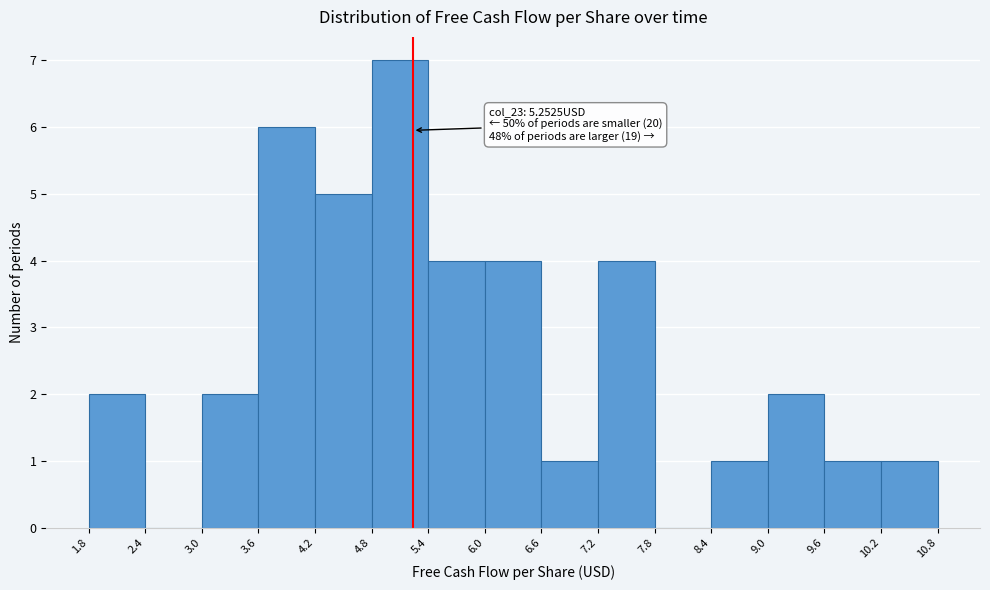

Over which range of the x-axis is the bar tallest?

4.8 to 5.4